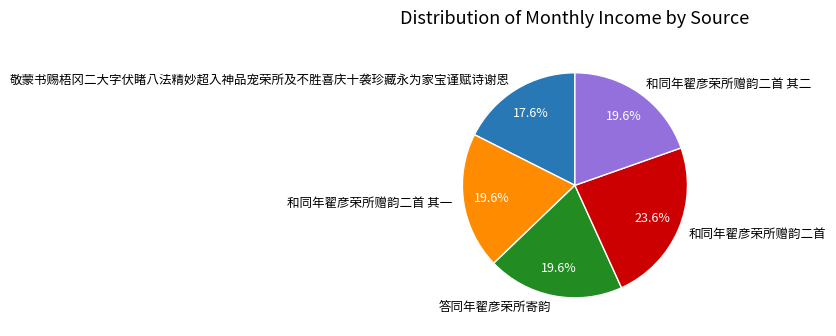

To the nearest percent, what is the combined percentage of 和同年翟彦荣所赠韵二首 其二 and 敬蒙书赐梧冈二大字伏睹八法精妙超入神品宠荣所及不胜喜庆十袭珍藏永为家宝谨赋诗谢恩?

37%